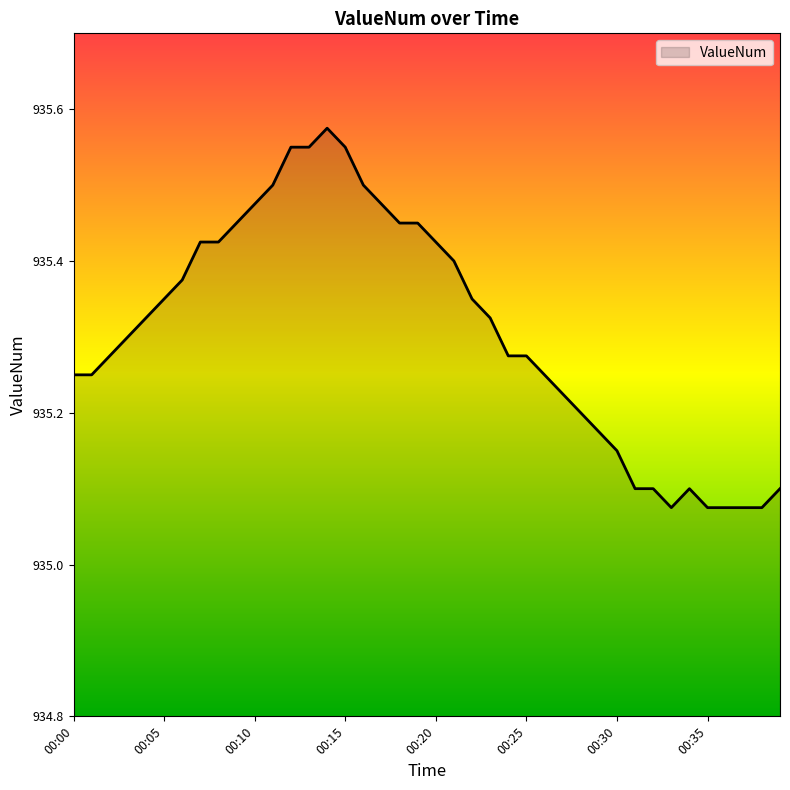

What is the difference between the maximum and minimum values?

0.5